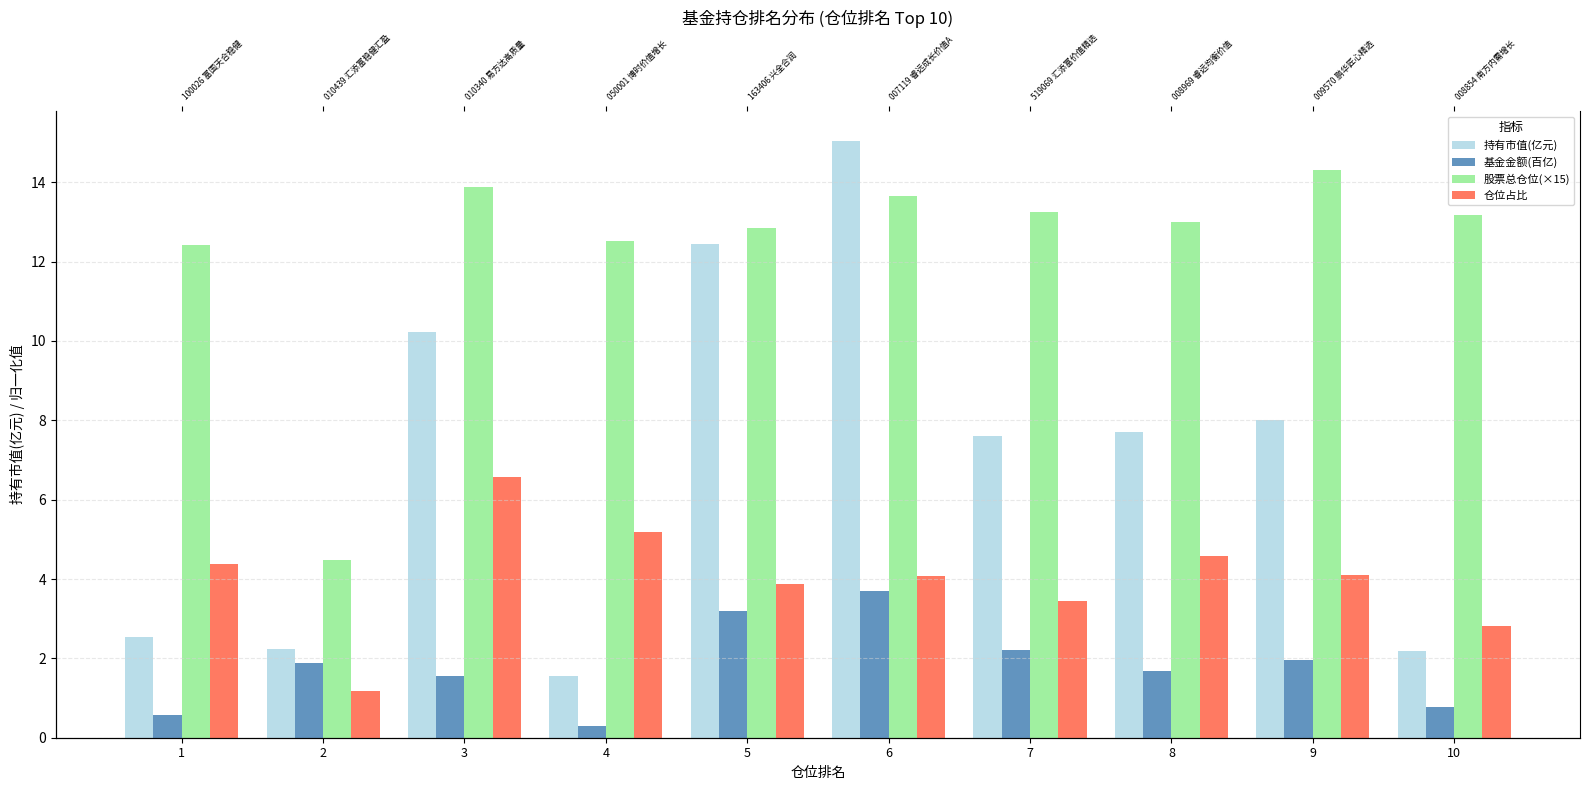

Which label corresponds to the largest value in the chart?

6